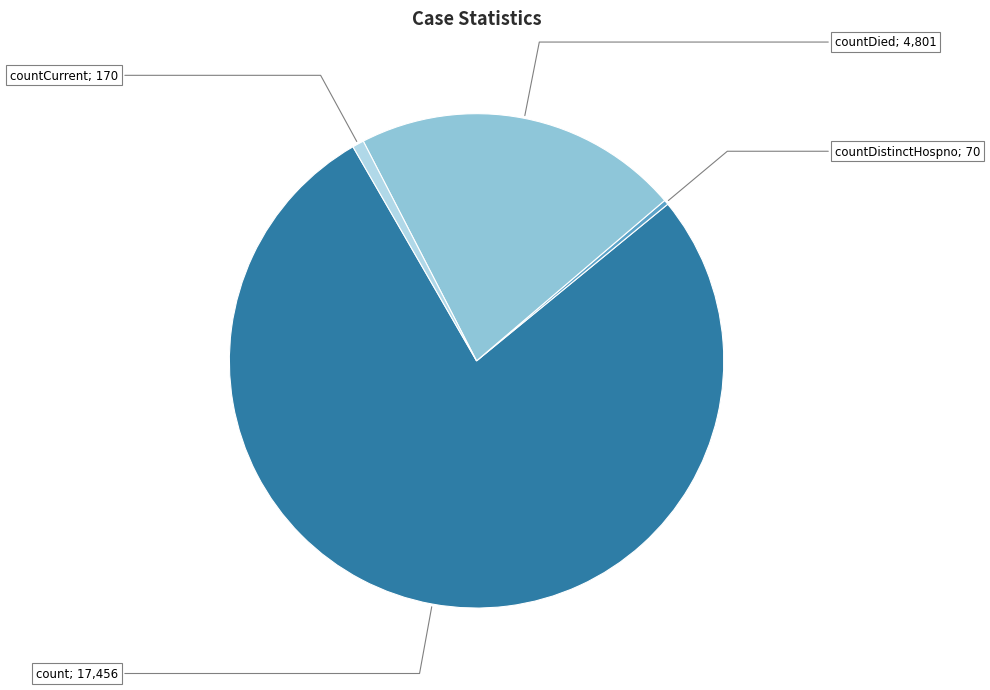

Is there any slice that represents more than half of the pie?

Yes